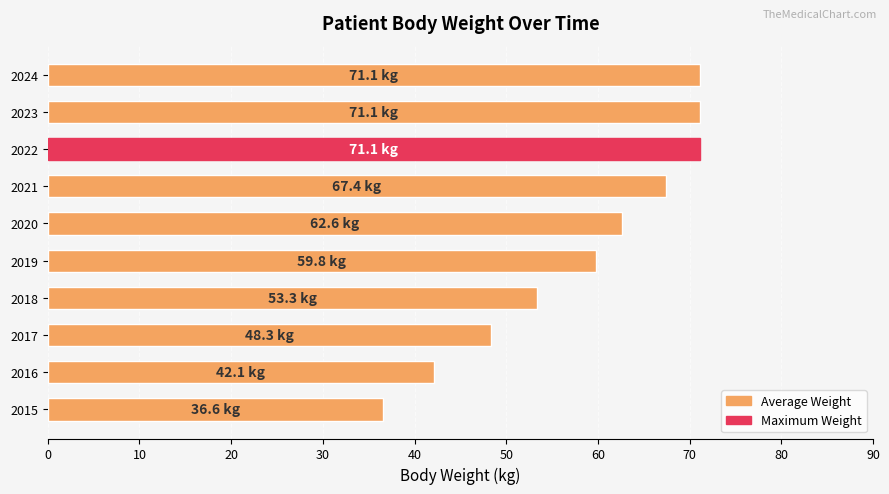

What is the ratio of the value at 2021 to the value at 2019?

1.1